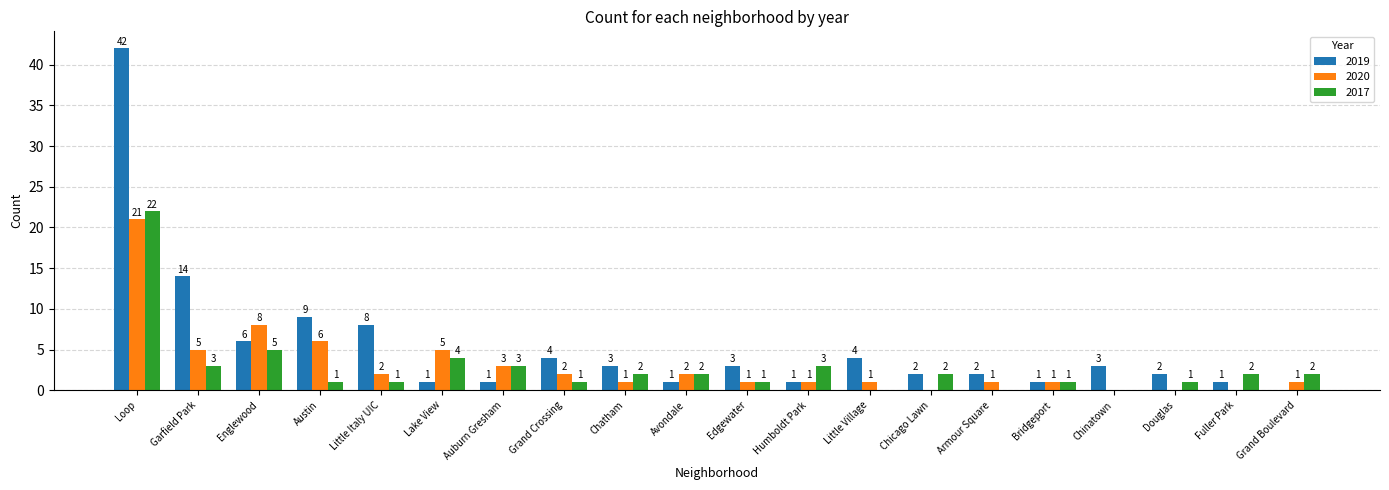

What is the maximum value shown in the chart?

42